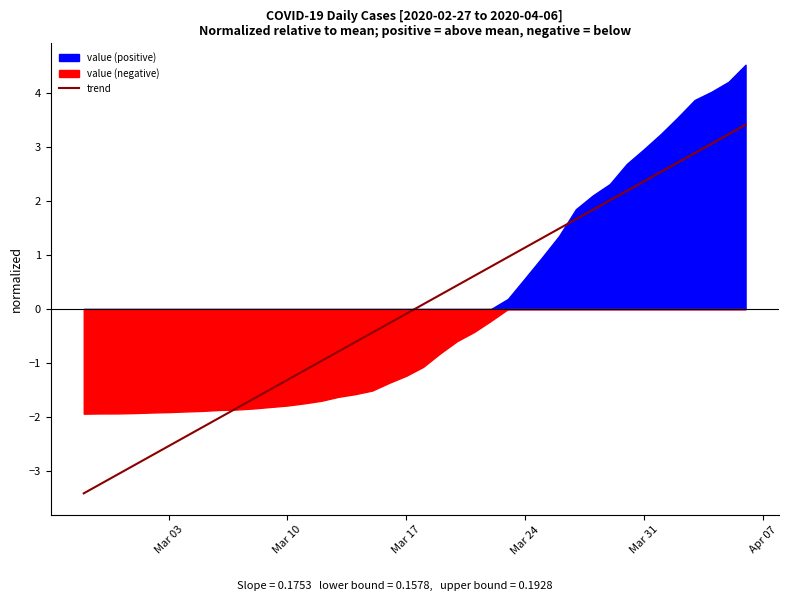

True or false: the data shows 2.6 at 30.

False